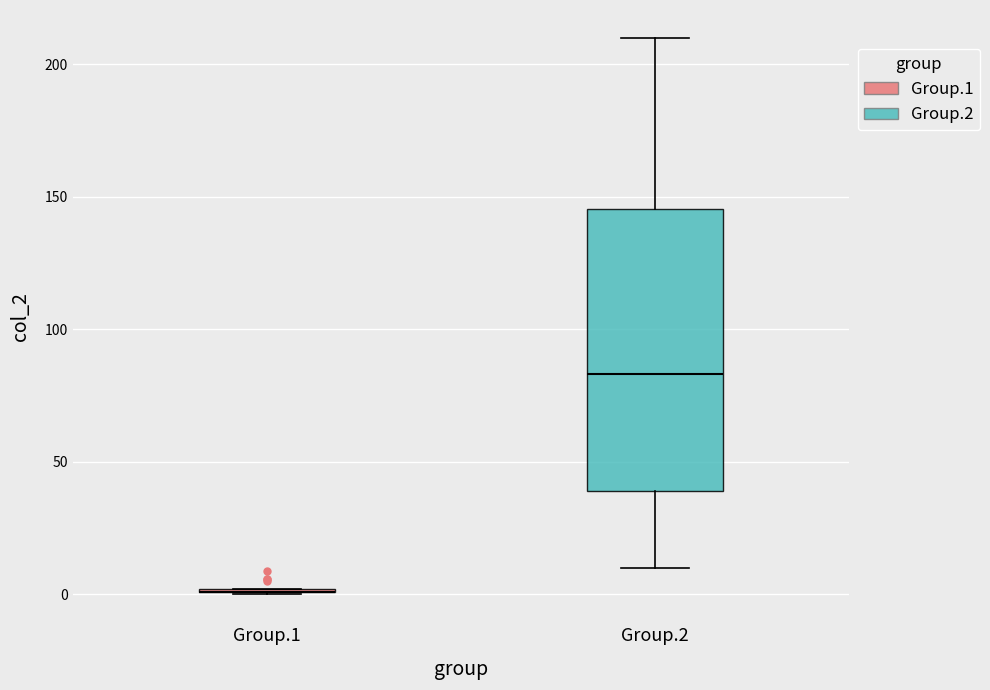

Comparing the boxes themselves (not the whiskers), which one is the tallest?

Group.2